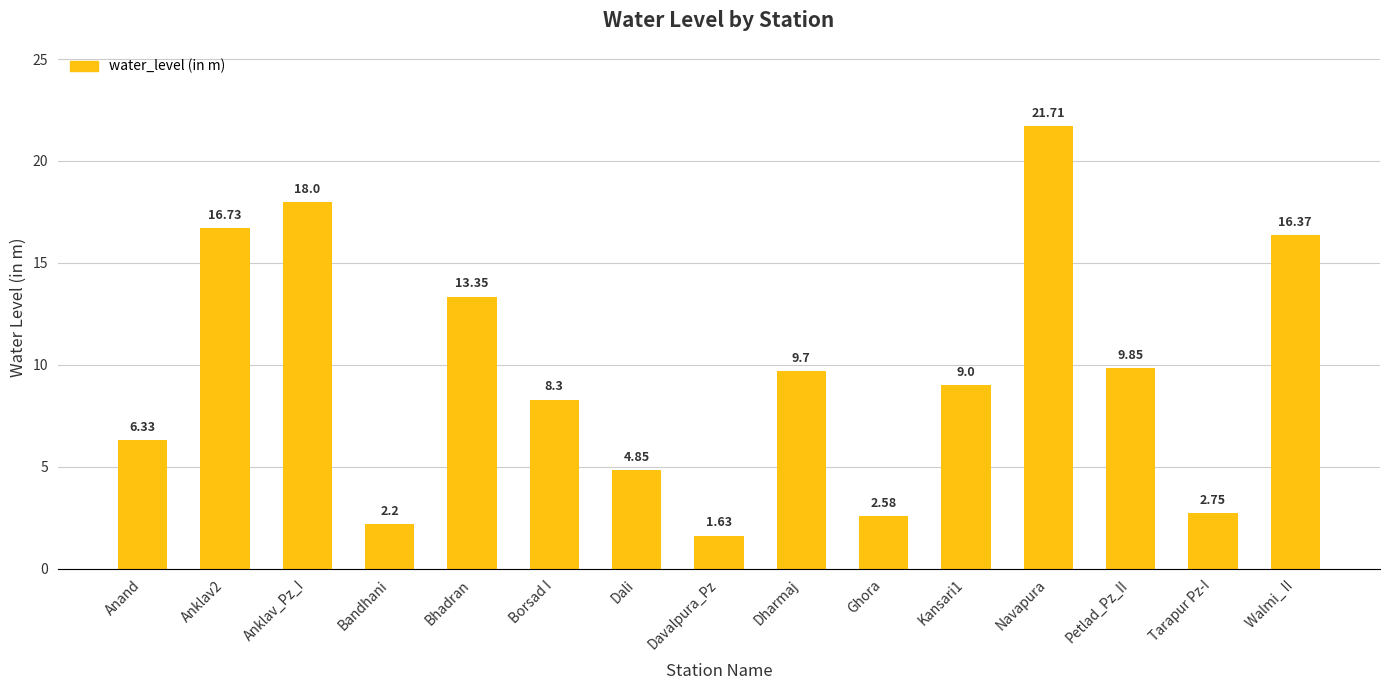

At which category does the chart reach its peak across all series?

Navapura